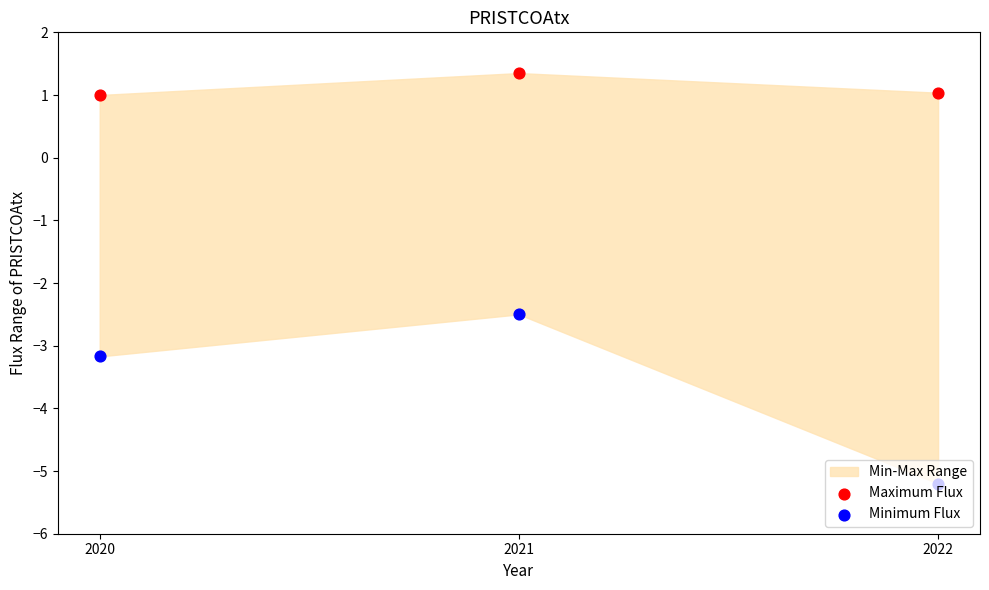

Which series has the widest spread of Y values?

Minimum Flux